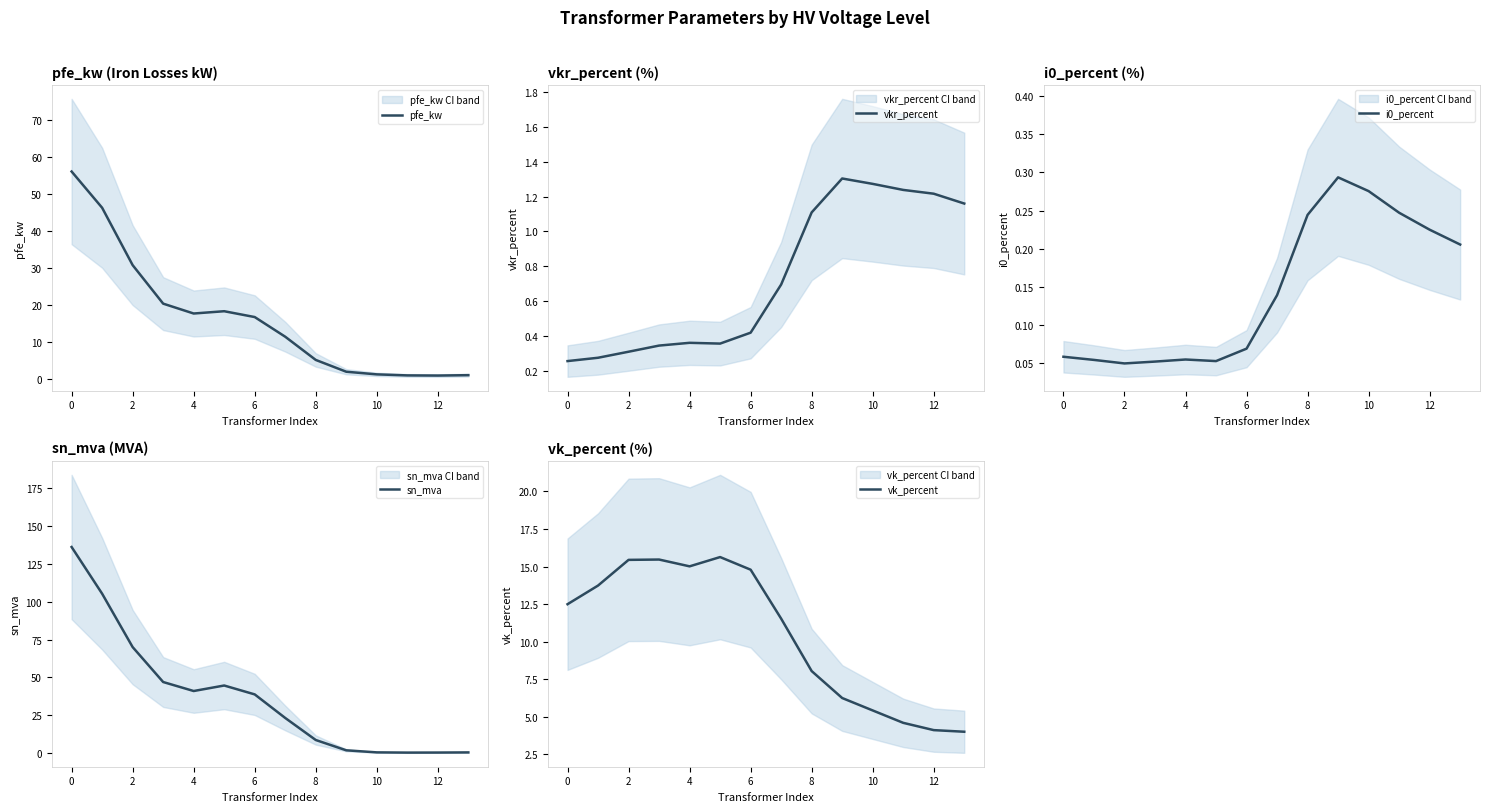

What is the highest value of the pfe_kw series?

56.1